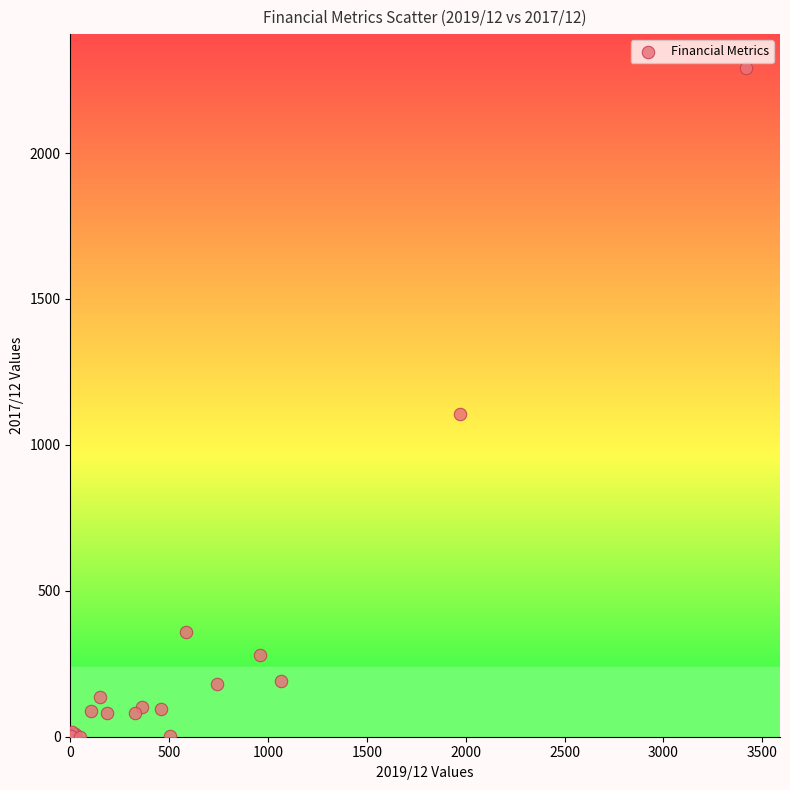

What Y value in the scatter plot is closest to 1146?

1107.0